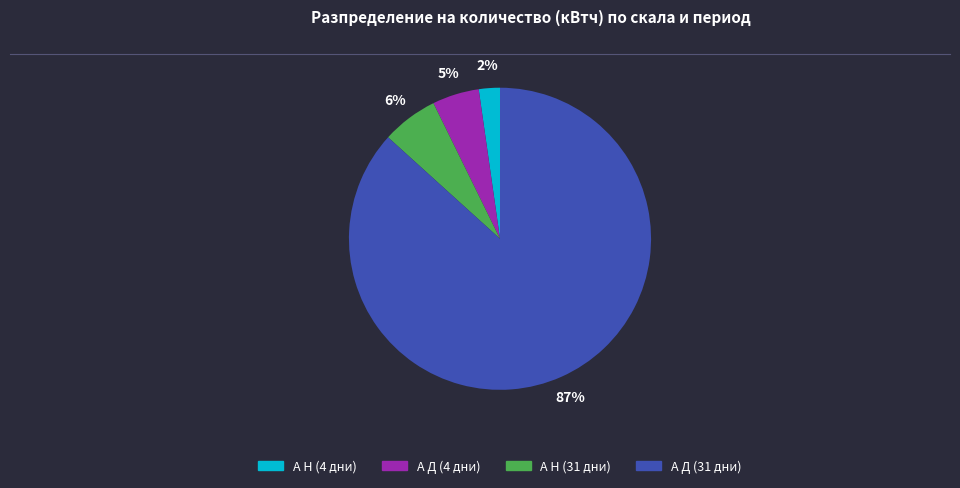

To the nearest percent, what percentage of the pie is А Д (31 дни)?

87%